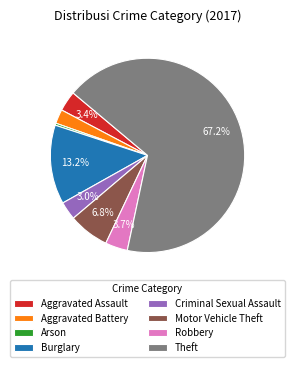

To the nearest percent, what percentage of the pie is Burglary?

13%